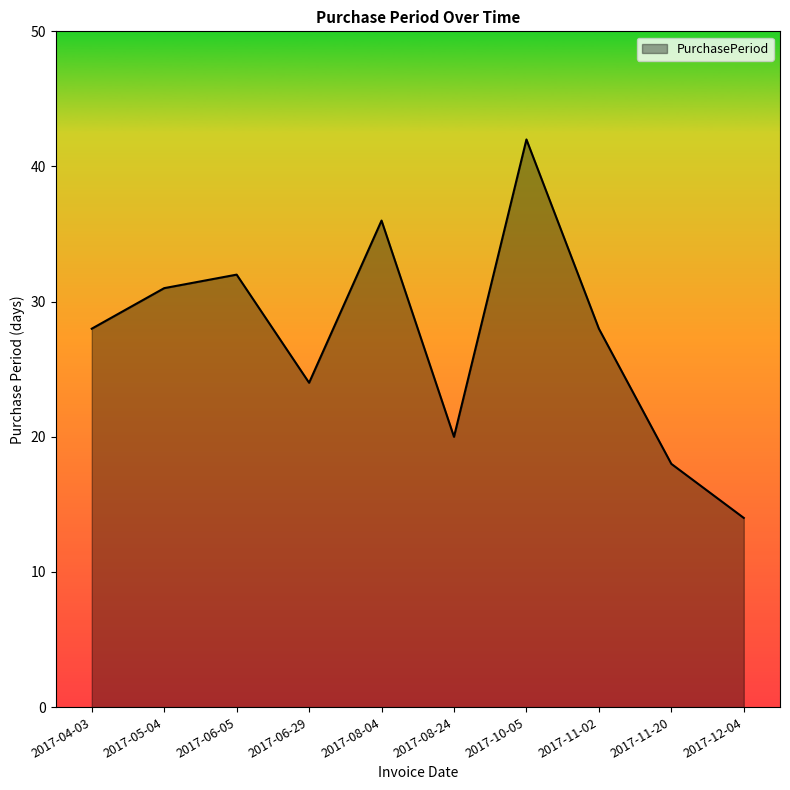

At which category does the chart reach its minimum across all series?

2017-12-04